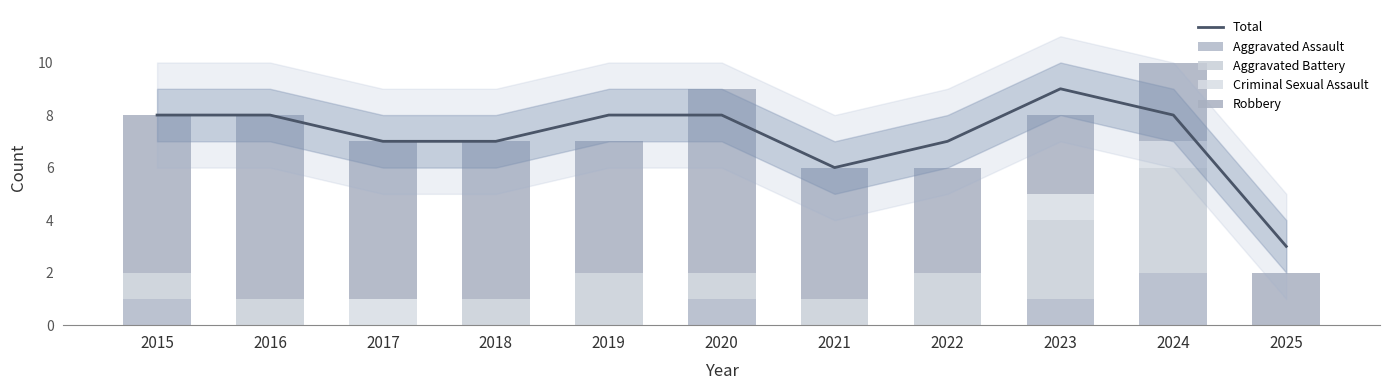

Which series has the largest range (max minus min)?

Total